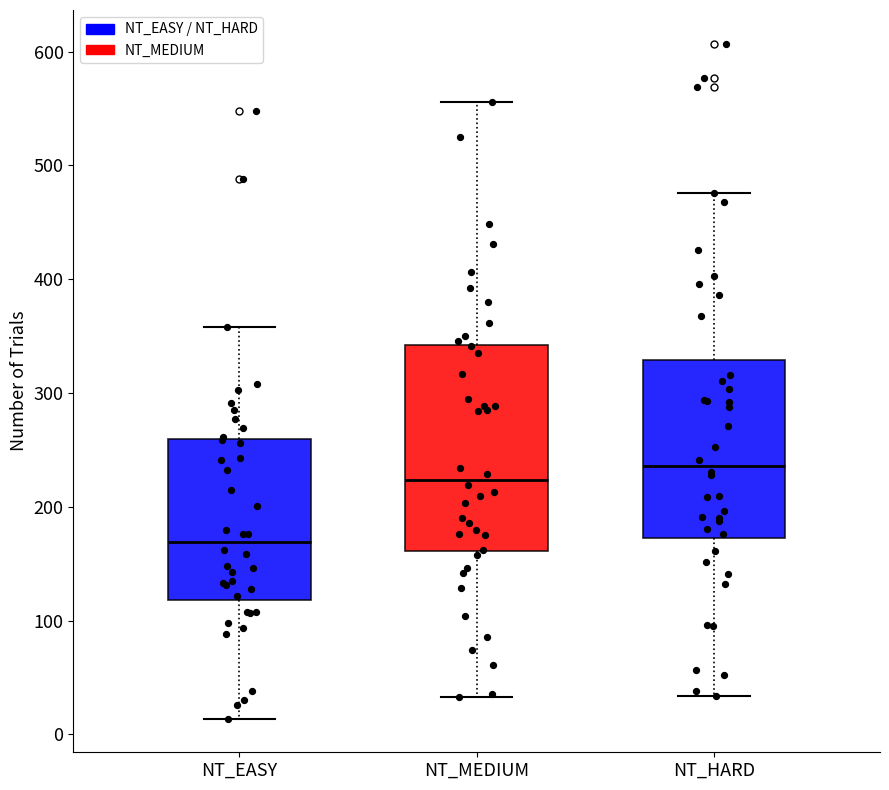

Which box is the tallest, from its lower edge to its upper edge?

NT_MEDIUM